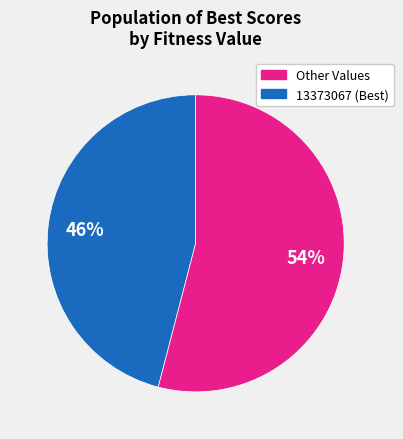

How many segments does this pie chart have?

2